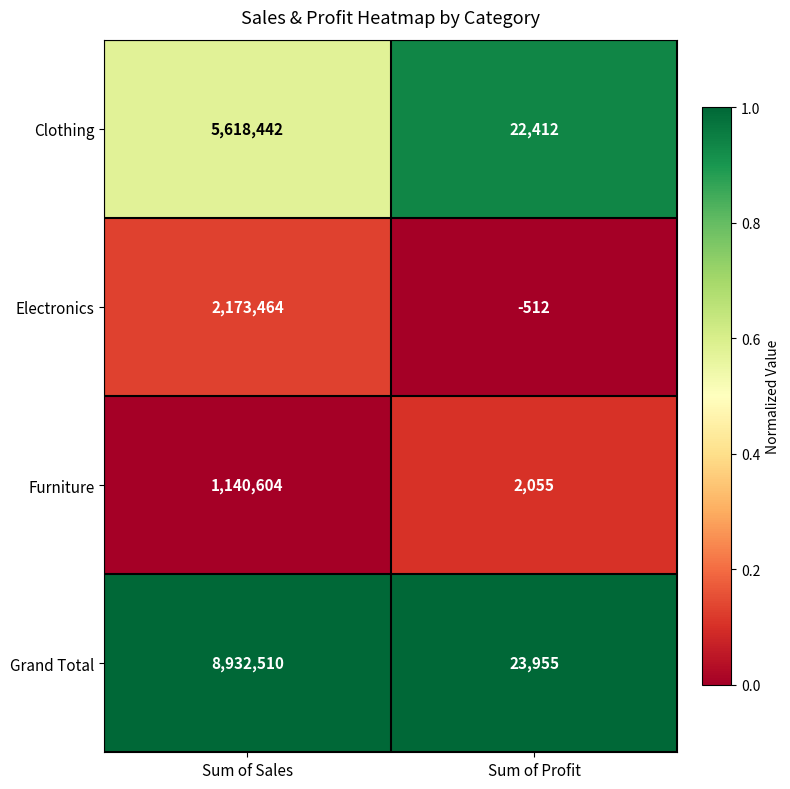

Reading left to right, transcribe all the data shown in this chart.

Clothing: 5618442	22412
Electronics: 2173464	-512
Furniture: 1140604	2055
Grand Total: 8932510	23955